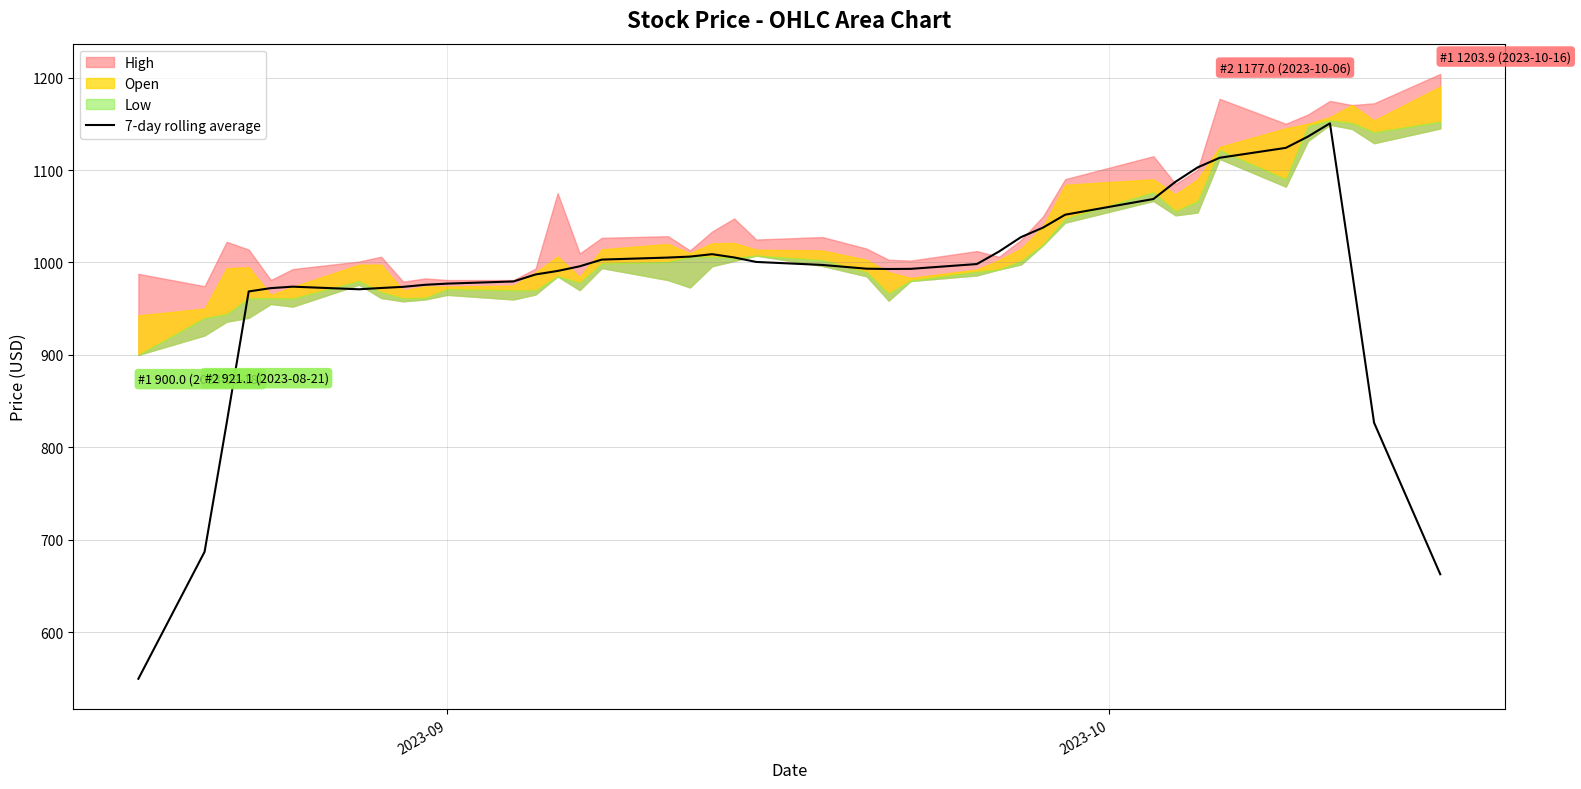

How many lines are shown in the chart?

1